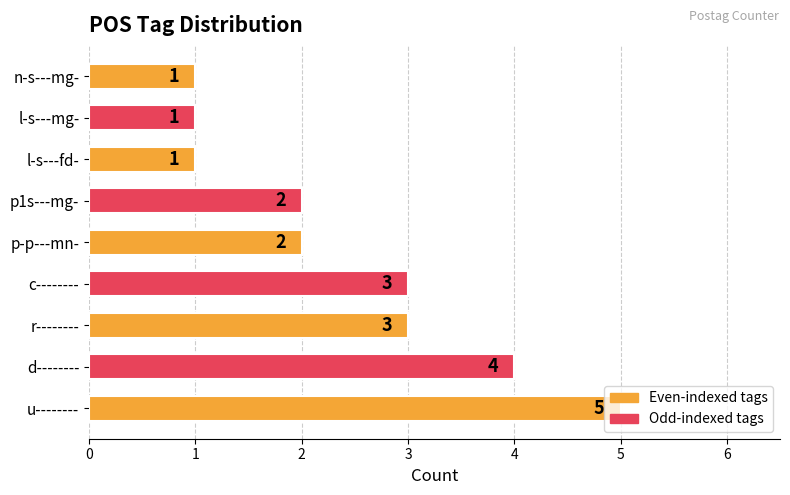

Which has a higher value, n-s---mg- or p1s---mg-?

p1s---mg-